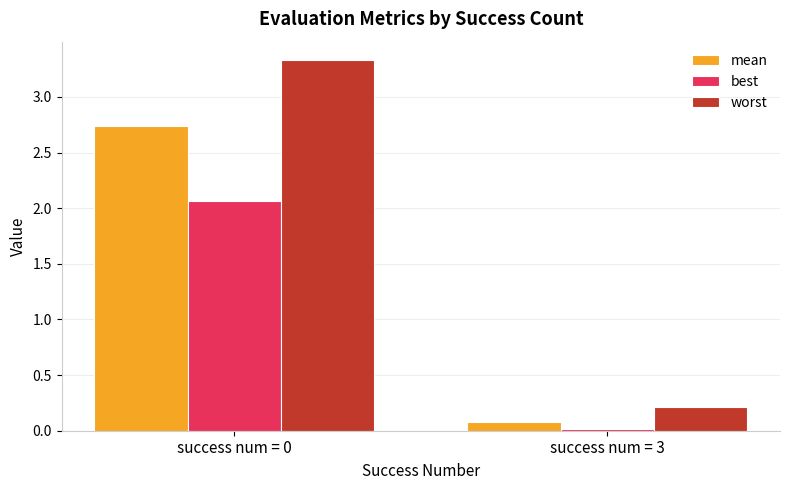

What is the average value of the mean series?

1.4